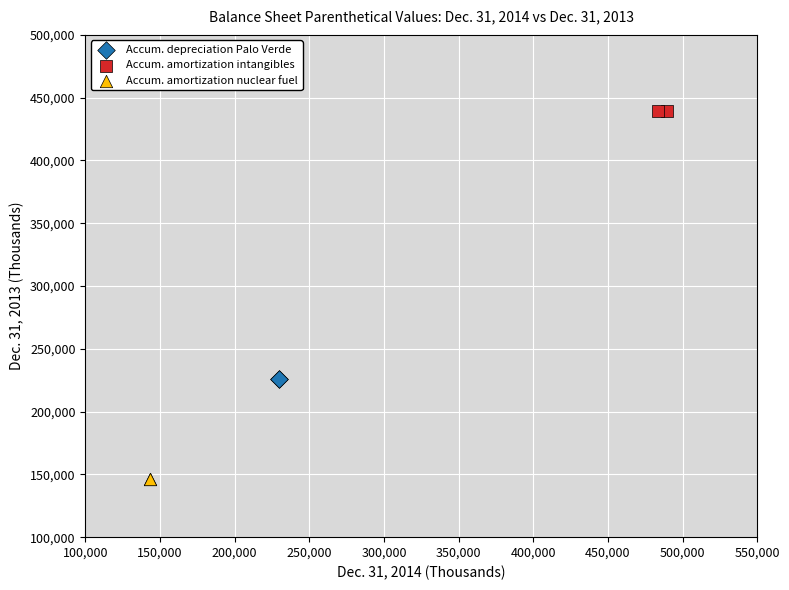

What are all the series names shown in the legend?

Accum. depreciation Palo Verde, Accum. amortization intangibles, Accum. amortization nuclear fuel